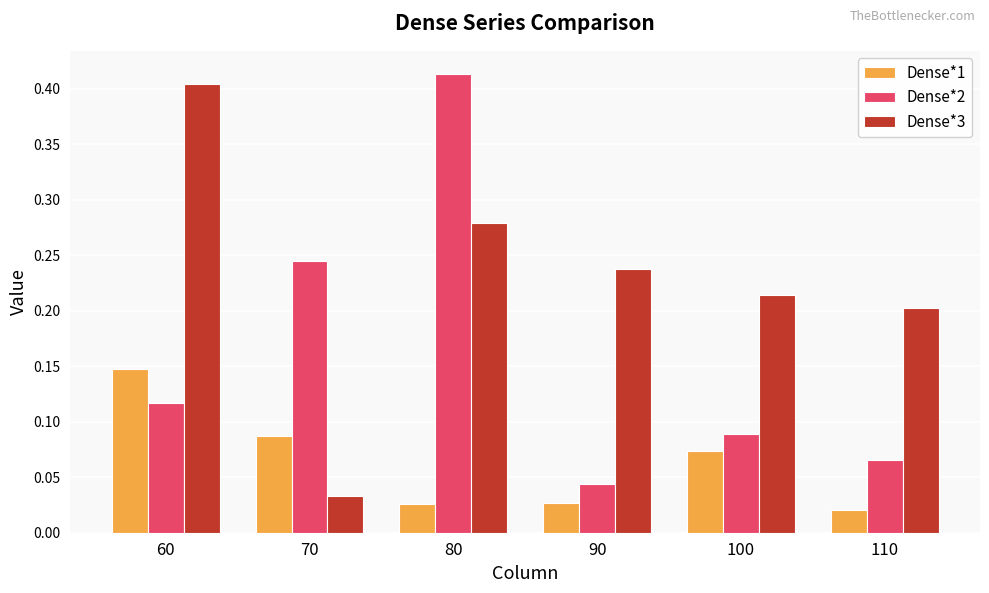

Which series has the largest total across all categories?

Dense*3